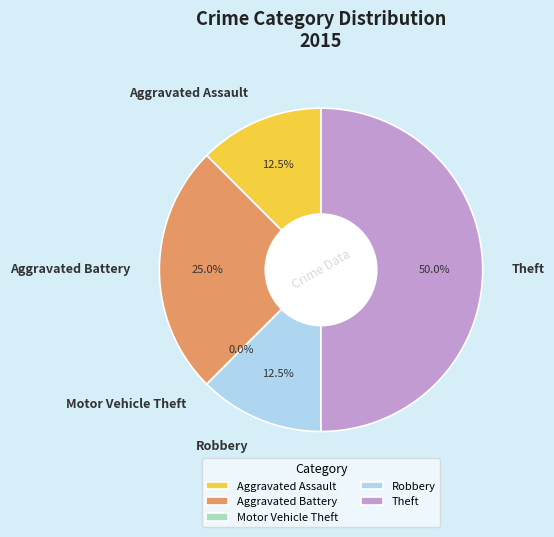

To the nearest percent, what is the difference between the Aggravated Battery and Aggravated Assault slice percentages?

12%